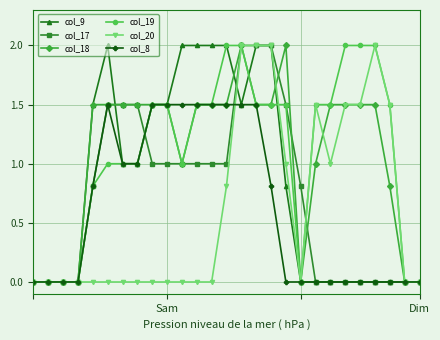

True or false: col_20 has more than 0 points higher than both neighbors.

True